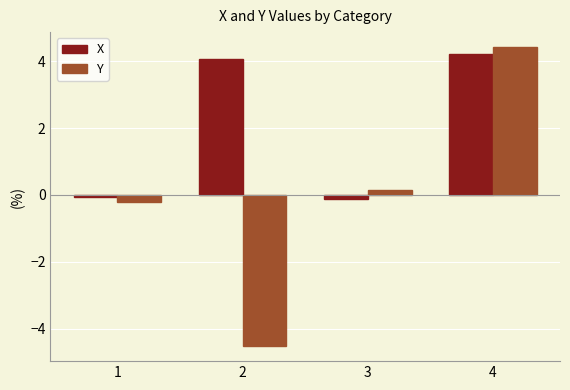

At which category is the sum across all series the highest?

4